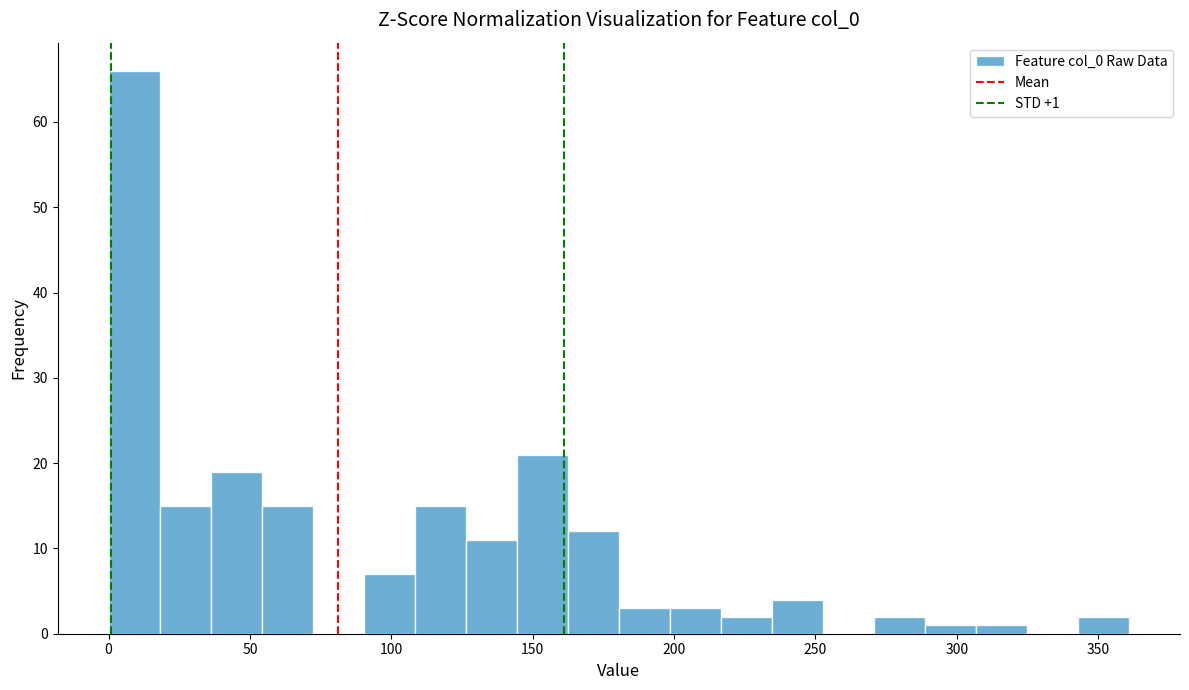

Around what value on the x-axis is the tallest bar? Give the approximate position of its centre, as read against the axis.

10